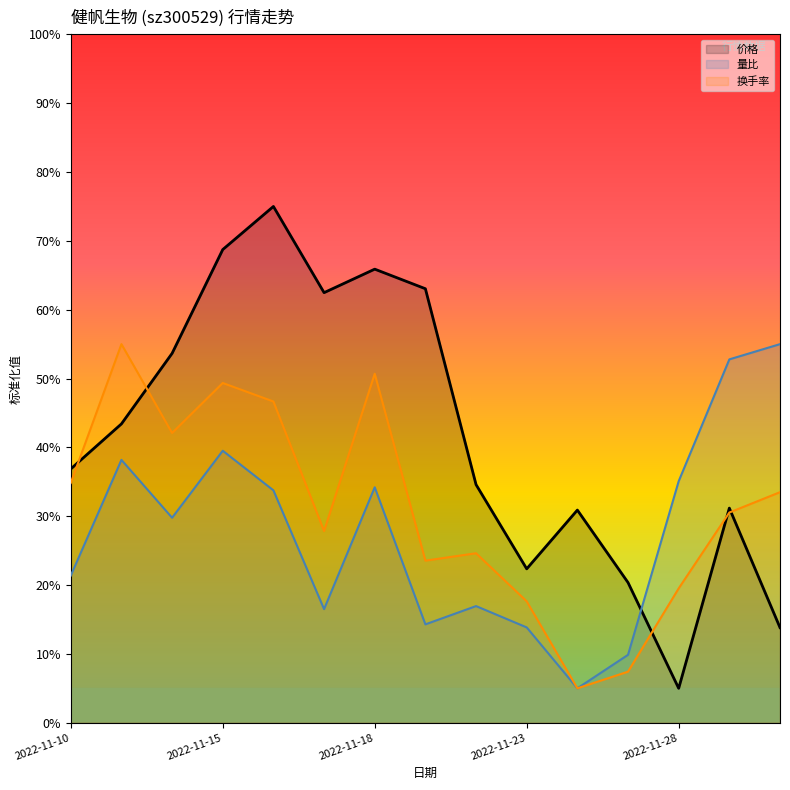

List the series in order of their peak value, lowest first.

量比, 换手率, 价格